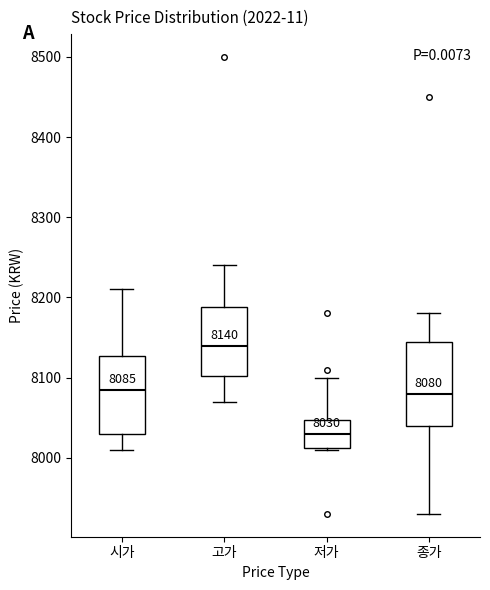

Which box's median line is the highest?

고가